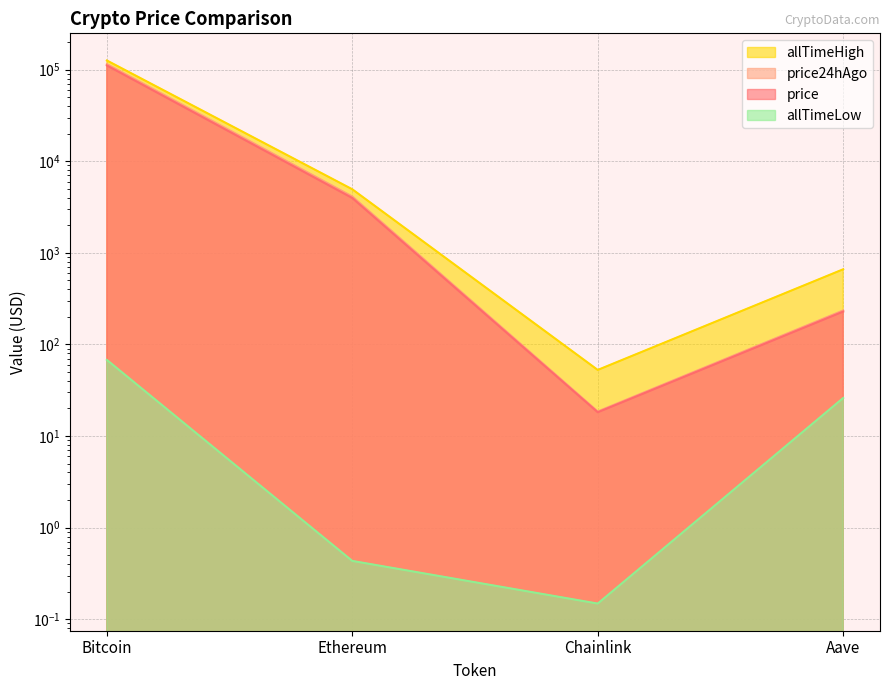

What position from the left is Chainlink?

3